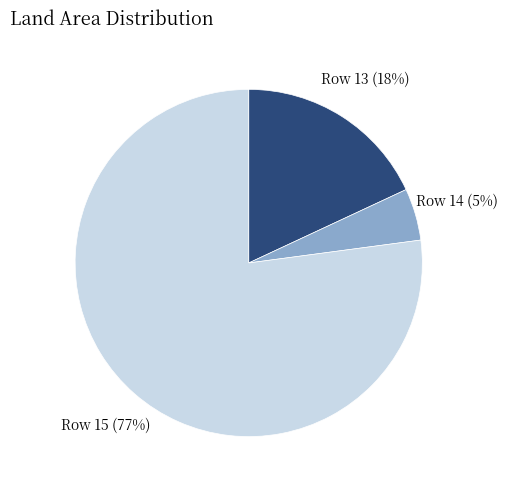

To the nearest percent, what is the average slice percentage?

33%